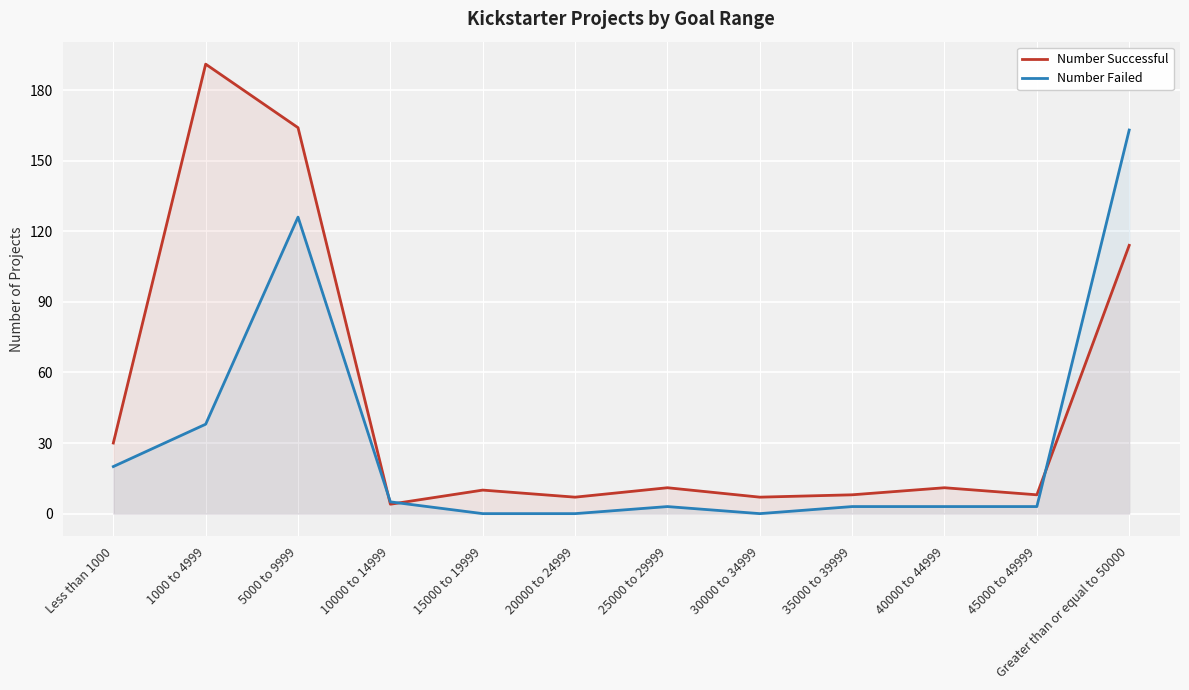

At how many categories does at least one series exceed 157?

3